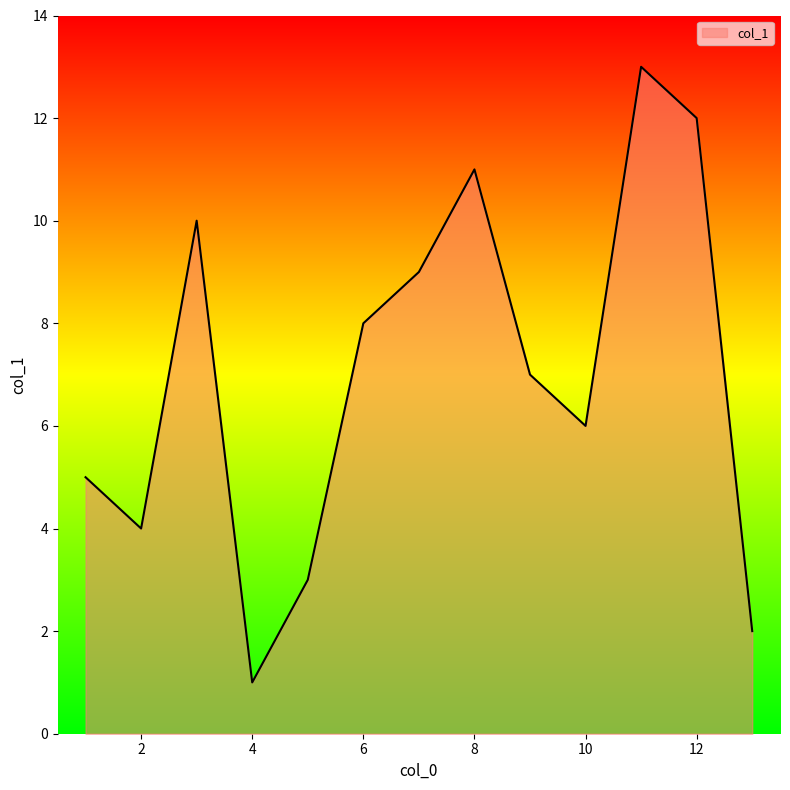

What is the maximum value shown in the chart?

13